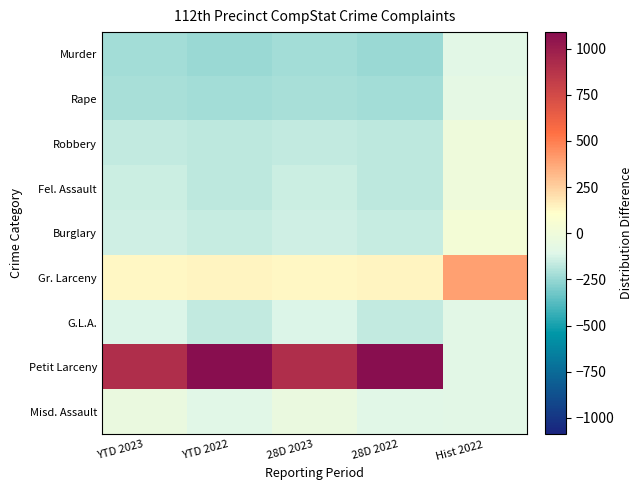

Reading left to right, list all the values displayed in this chart.

Murder: YTD 2023=-221.4	YTD 2022=-238.6	28D 2023=-221.4	28D 2022=-238.6	Hist 2022=-86.6
Rape: YTD 2023=-218.4	YTD 2022=-229.6	28D 2023=-218.4	28D 2022=-229.6	Hist 2022=-73.6
Robbery: YTD 2023=-167.4	YTD 2022=-171.6	28D 2023=-167.4	28D 2022=-171.6	Hist 2022=-0.6
Fel. Assault: YTD 2023=-147.4	YTD 2022=-171.6	28D 2023=-147.4	28D 2022=-171.6	Hist 2022=-3.6
Burglary: YTD 2023=-136.4	YTD 2022=-154.6	28D 2023=-136.4	28D 2022=-154.6	Hist 2022=30.4
Gr. Larceny: YTD 2023=130.6	YTD 2022=139.4	28D 2023=130.6	28D 2022=139.4	Hist 2022=399.4
G.L.A.: YTD 2023=-111.4	YTD 2022=-166.6	28D 2023=-111.4	28D 2022=-166.6	Hist 2022=-88.6
Petit Larceny: YTD 2023=908.6	YTD 2022=1089.4	28D 2023=908.6	28D 2022=1089.4	Hist 2022=-88.6
Misd. Assault: YTD 2023=-36.4	YTD 2022=-96.6	28D 2023=-36.4	28D 2022=-96.6	Hist 2022=-88.6